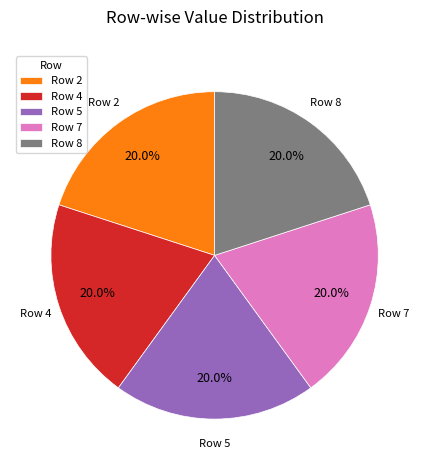

Does any single category account for the majority?

No